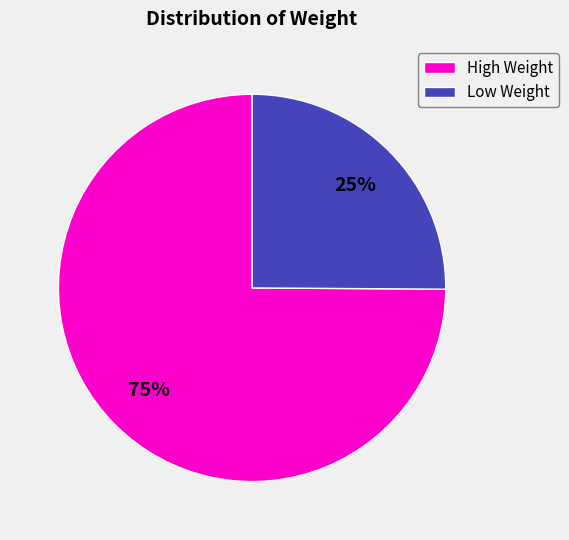

Is High Weight the majority of the pie?

Yes